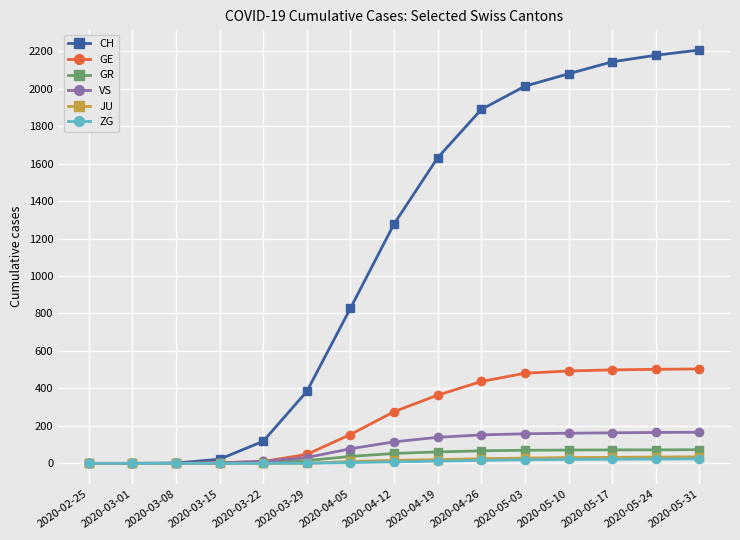

The value of GR at 2020-04-19 is 61. True or false?

True